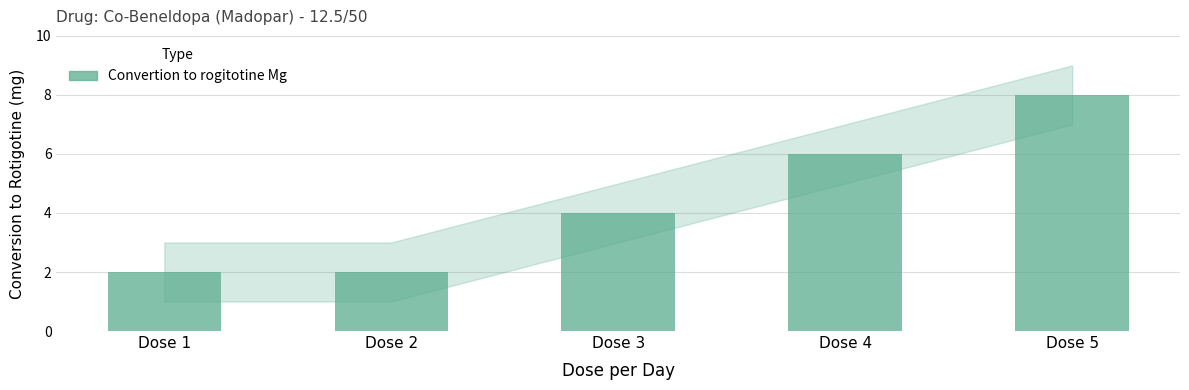

Which label corresponds to the largest value in the chart?

Dose 5